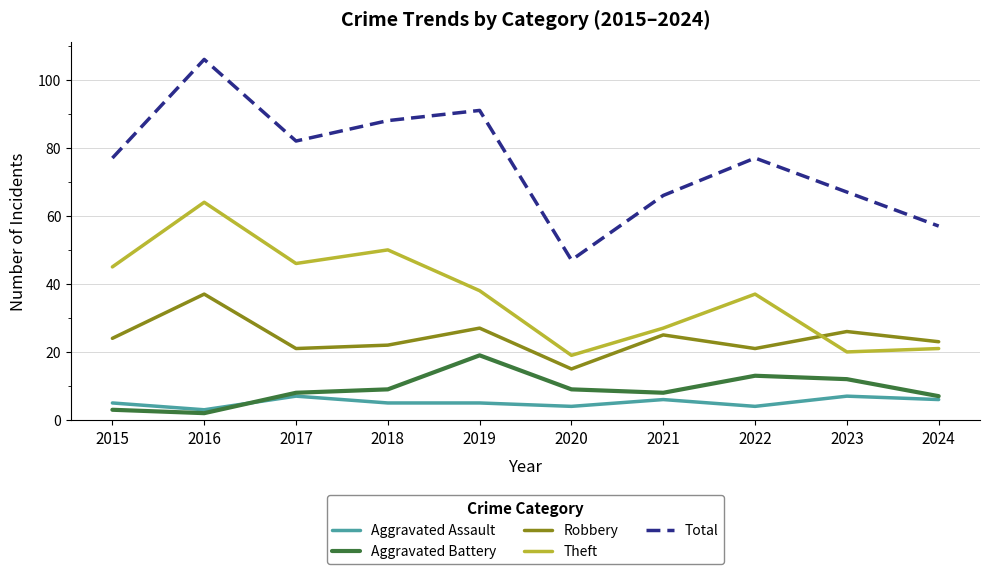

What is the difference between the maximum and minimum values in the Theft series?

45